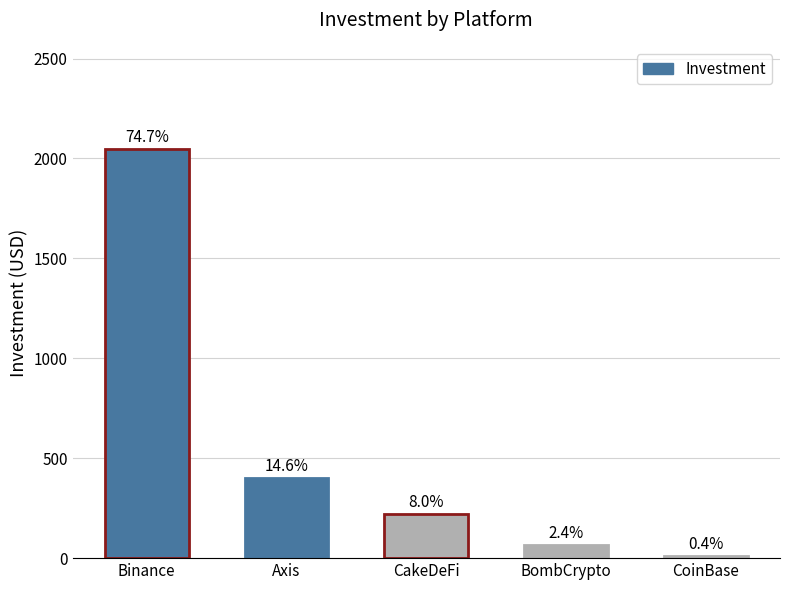

List the labels in order of value, largest first.

Binance, Axis, CakeDeFi, BombCrypto, CoinBase